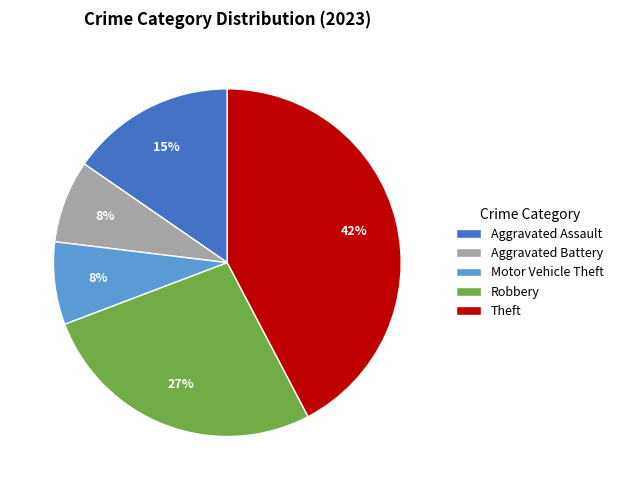

Is the sum of Aggravated Assault and Theft greater than half?

Yes